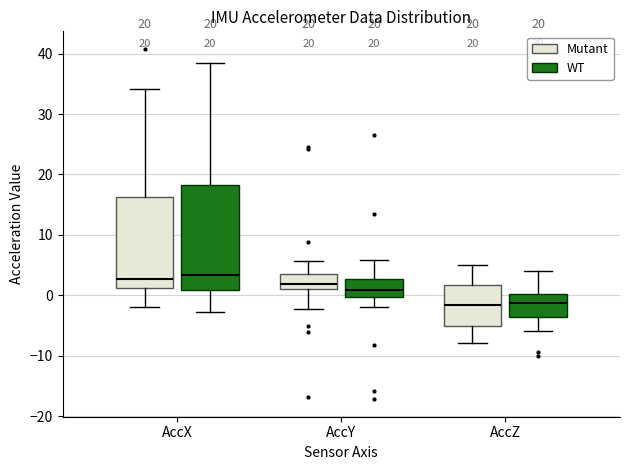

Comparing the boxes themselves (not the whiskers), which one is the tallest?

AccX (WT)